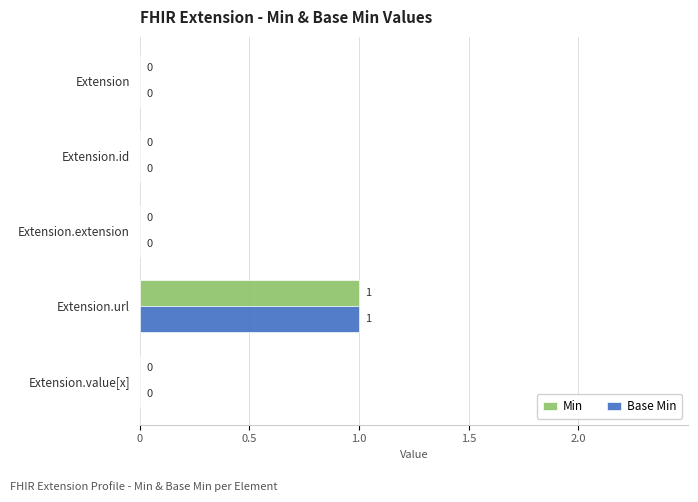

At which category is the sum across all series the highest?

Extension.url